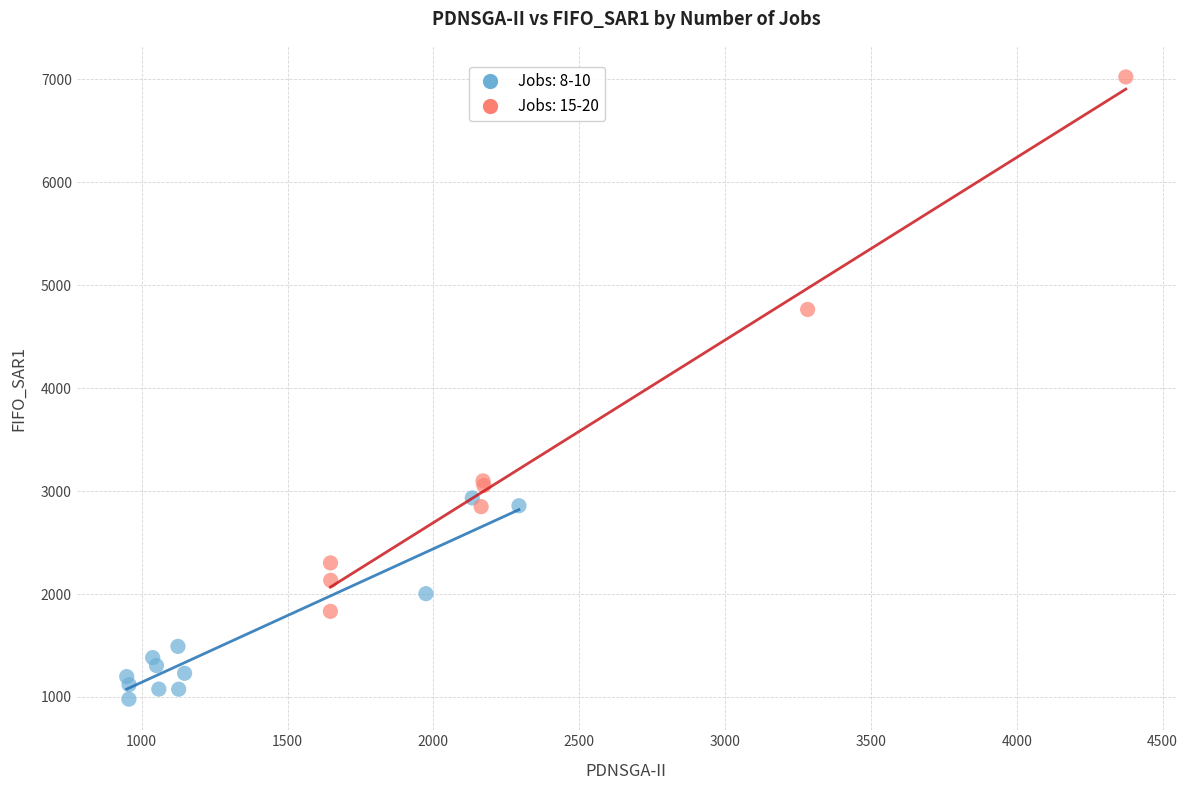

Which series reaches the maximum Y coordinate?

Jobs: 15-20